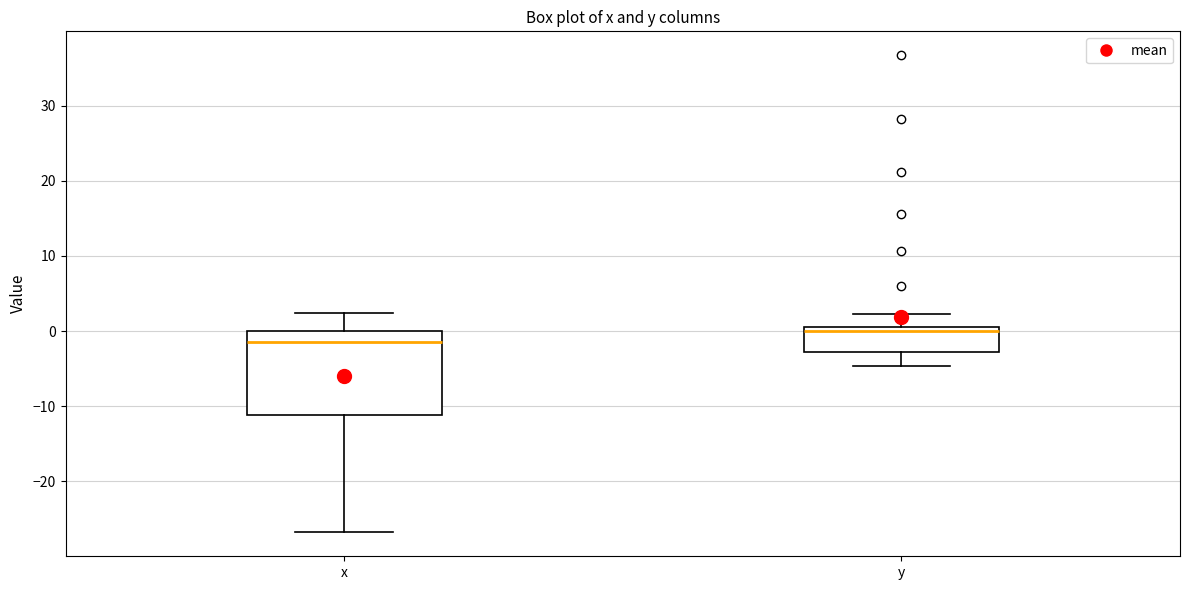

Which box has the highest median line?

y